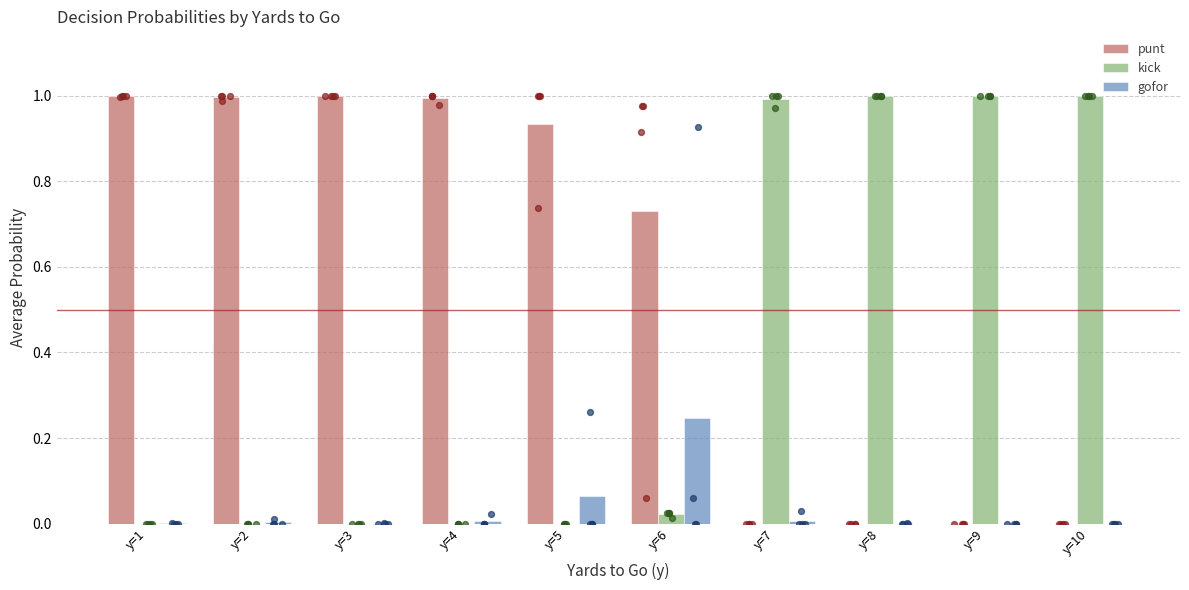

Which series reaches the minimum Y coordinate?

punt